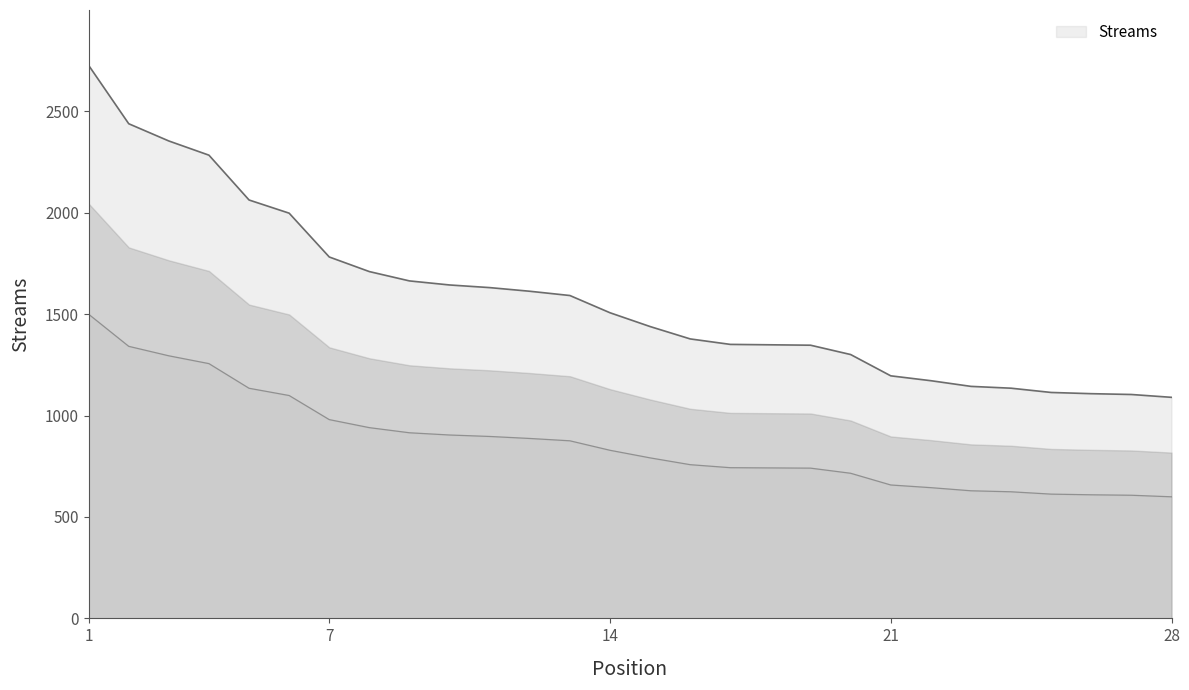

Reading left to right, extract all data points from this chart.

2727	2439	2354	2284	2063	1998	1782	1710	1664	1644	1631	1613	1592	1507	1439	1378	1351	1349	1347	1301	1196	1172	1144	1135	1114	1108	1104	1090